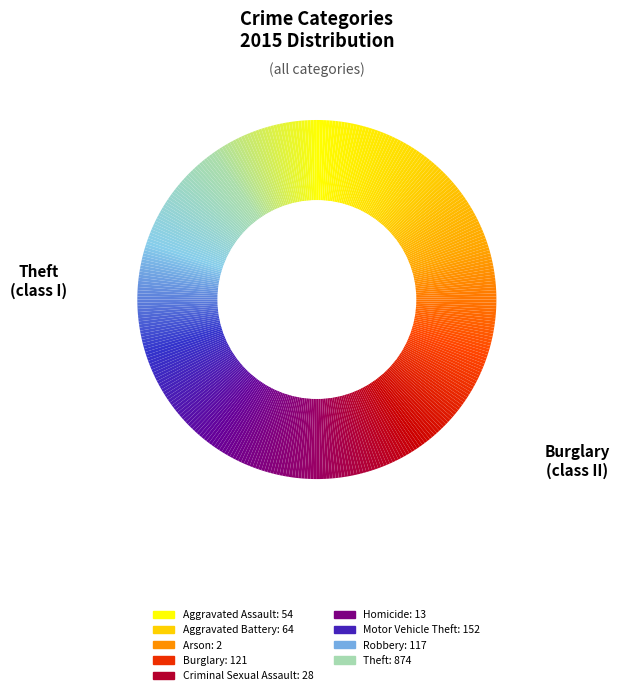

How many segments does this pie chart have?

360